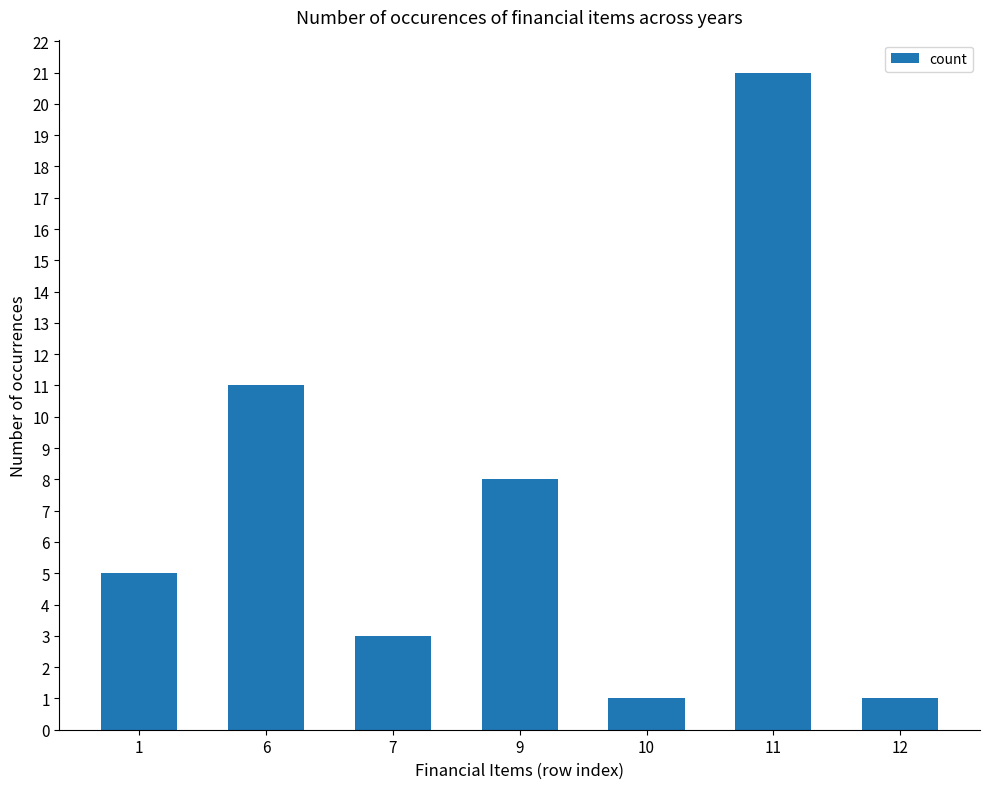

How many values are between 1 and 11?

6